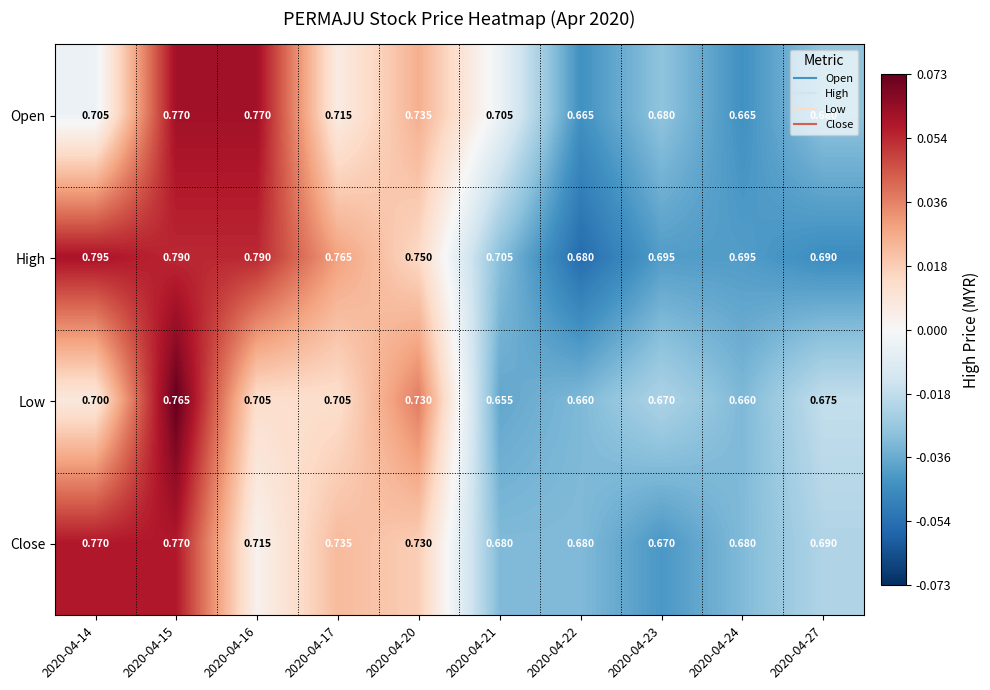

Which series has the largest total across all categories?

High